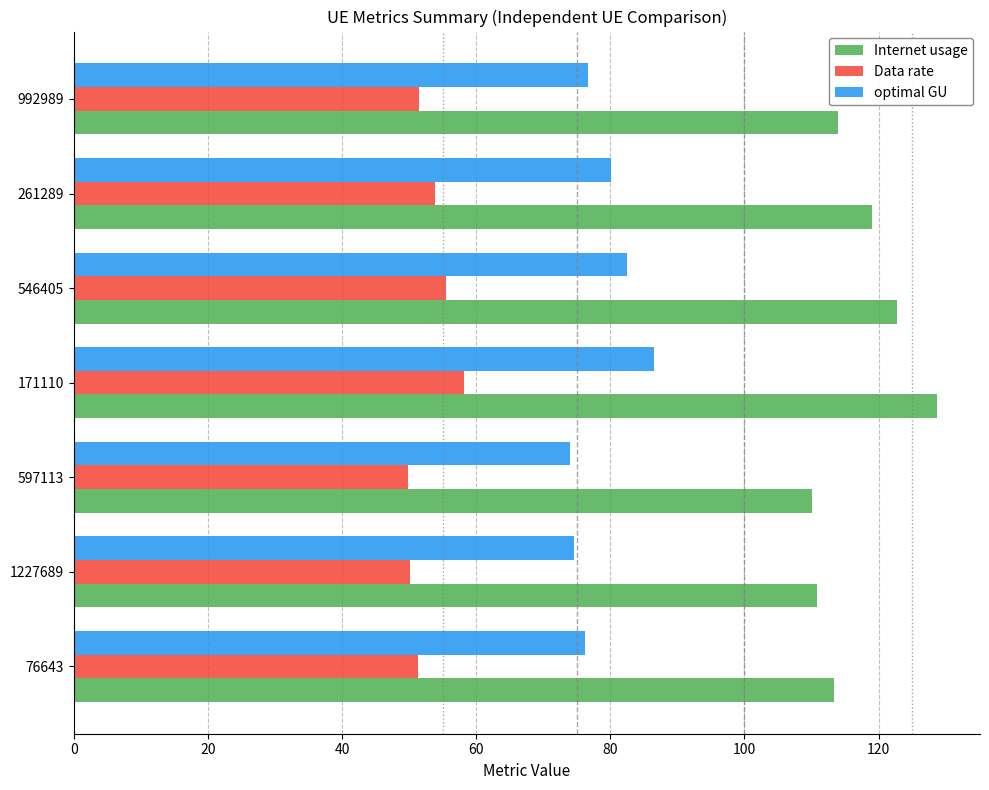

The Data rate series shows 24.2 at 261289. True or false?

False